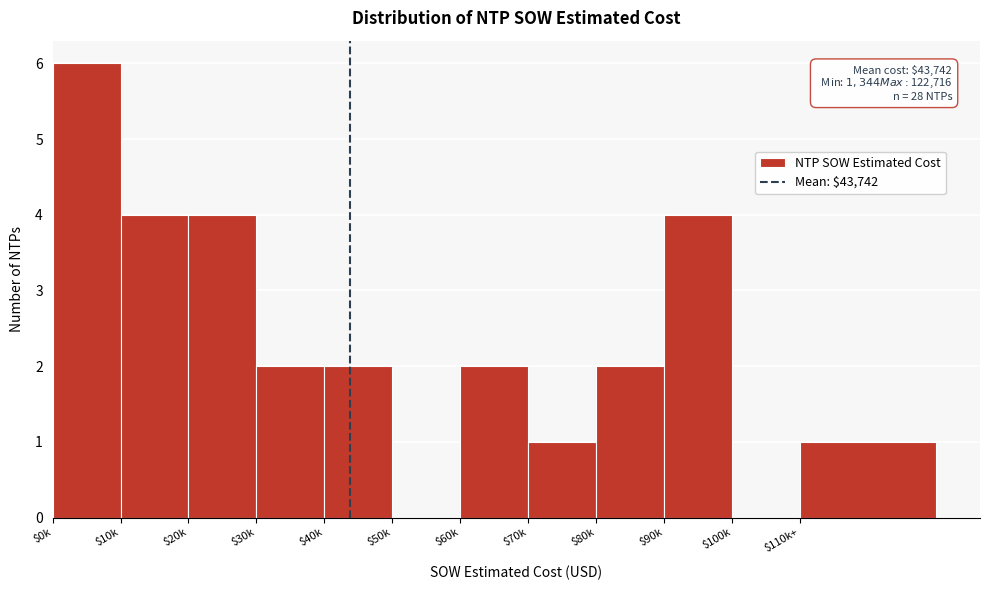

What is the maximum value shown in the chart?

6